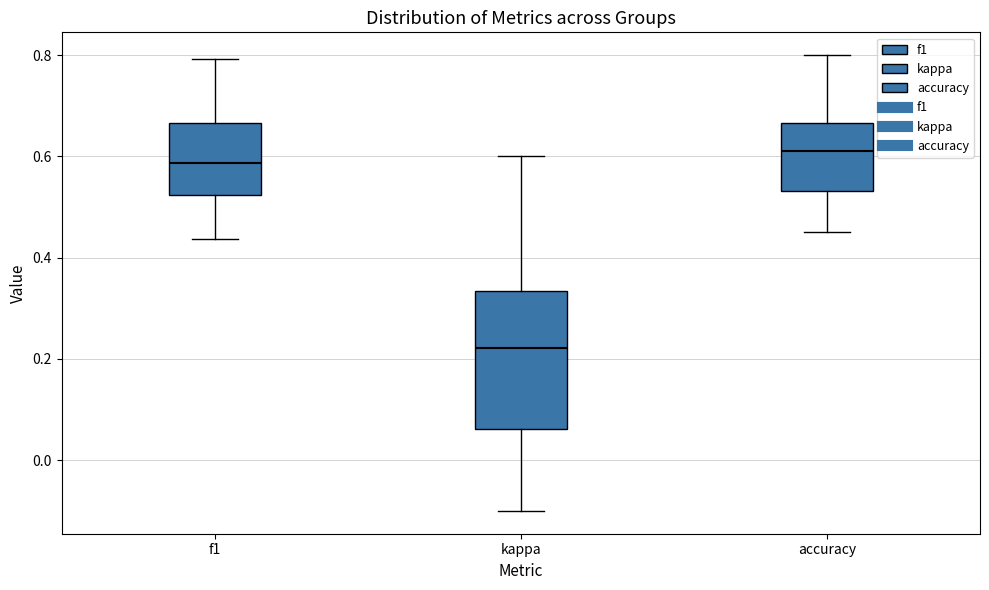

Where does the upper whisker of the box for kappa end on the y-axis? The values are not printed on the chart, so give them approximately, as read against the axis.

0.60